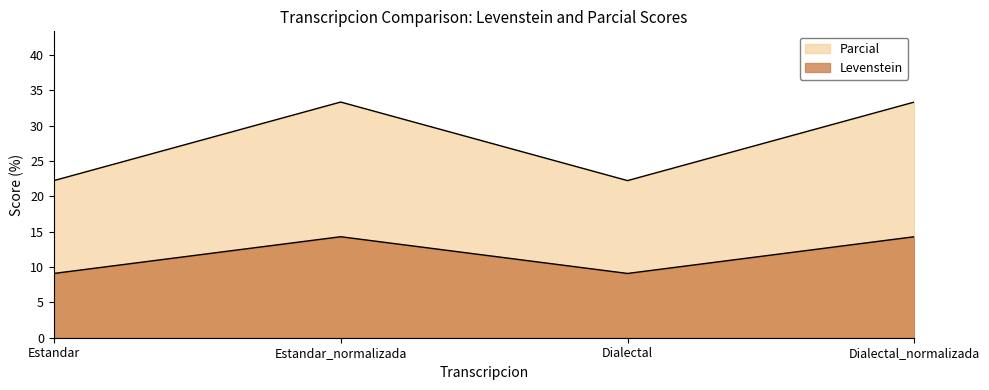

What is the label of the 1st point from the left?

Estandar